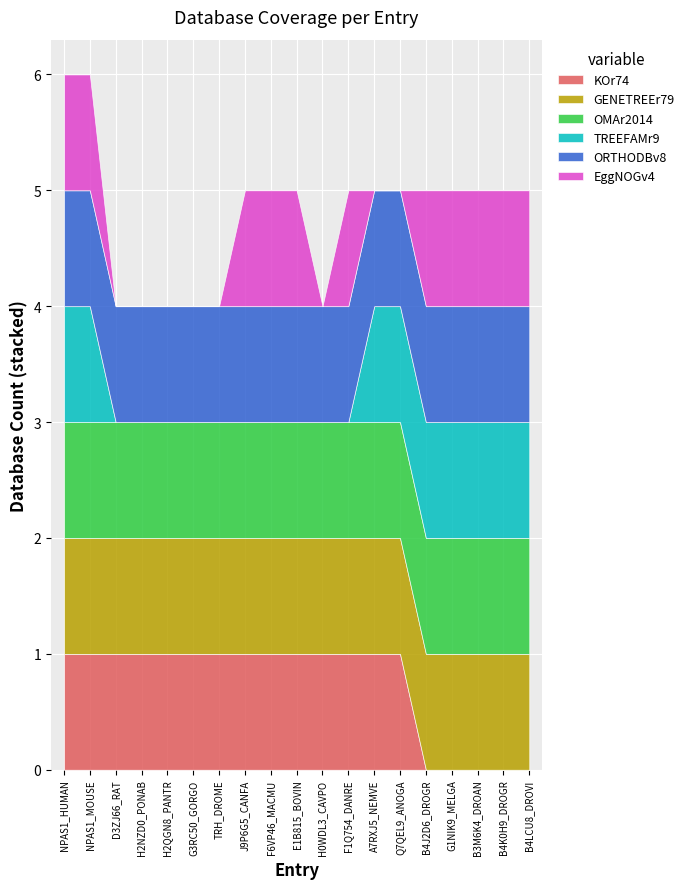

Reading right to left, transcribe all the data shown in this chart.

KOr74: 0	0	0	0	0	1	1	1	1	1	1	1	1	1	1	1	1	1	1
GENETREEr79: 1	1	1	1	1	1	1	1	1	1	1	1	1	1	1	1	1	1	1
OMAr2014: 1	1	1	1	1	1	1	1	1	1	1	1	1	1	1	1	1	1	1
TREEFAMr9: 1	1	1	1	1	1	1	0	0	0	0	0	0	0	0	0	0	1	1
ORTHODBv8: 1	1	1	1	1	1	1	1	1	1	1	1	1	1	1	1	1	1	1
EggNOGv4: 1	1	1	1	1	0	0	1	0	1	1	1	0	0	0	0	0	1	1